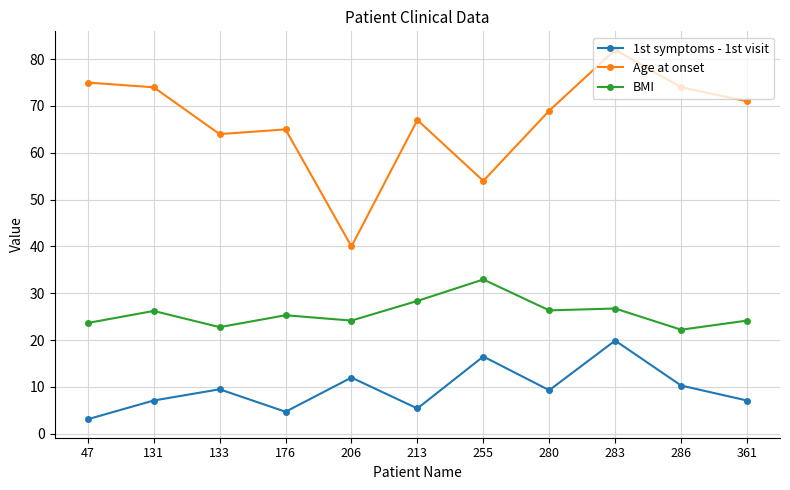

What is the difference between the highest and lowest values at 131?

66.9